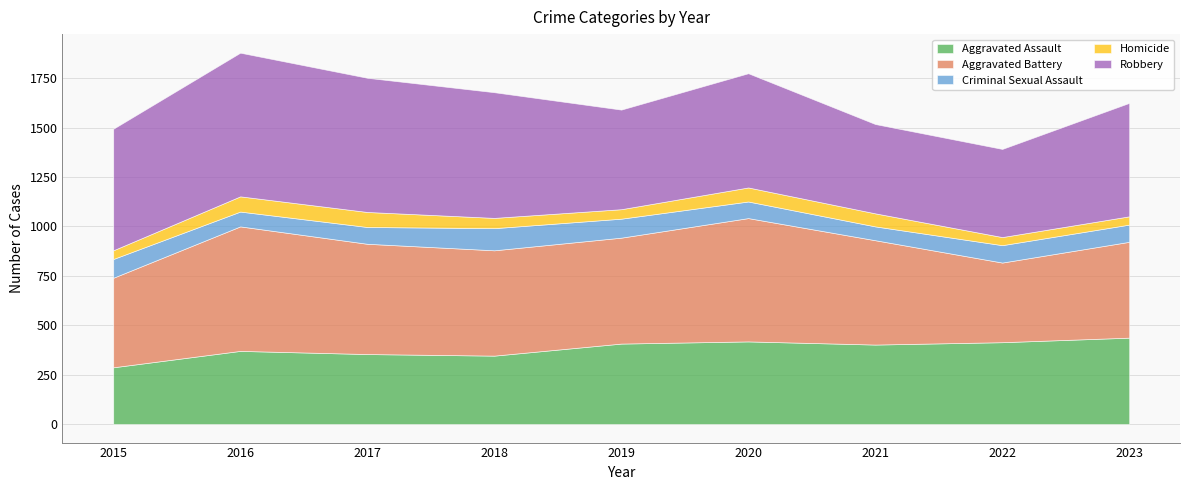

How many interior local valleys does the Homicide series have?

2